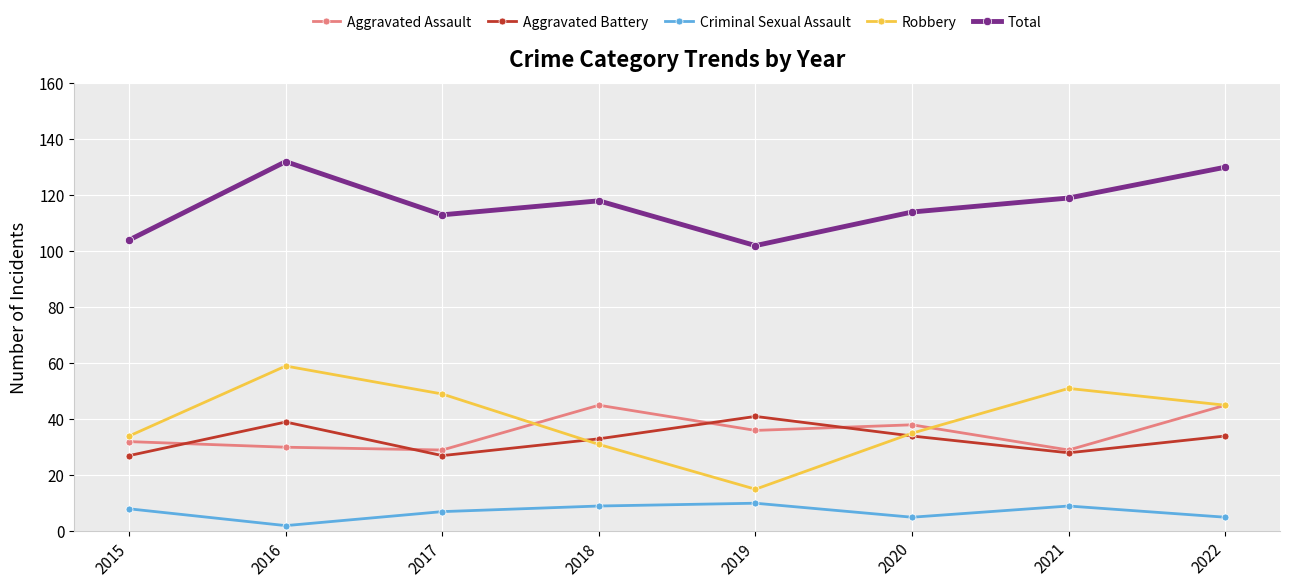

True or false: Total has more than 1 interior local peaks.

True